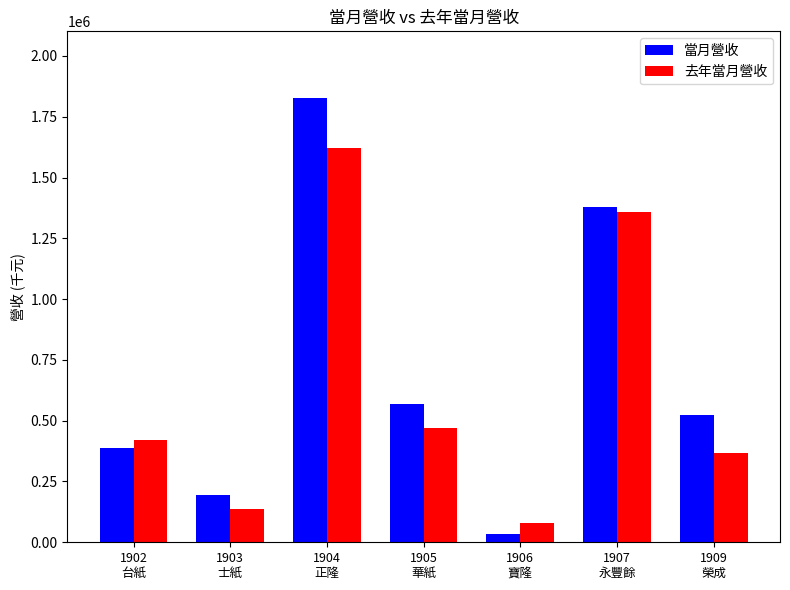

Are the bars grouped side by side (vs. stacked)?

Yes